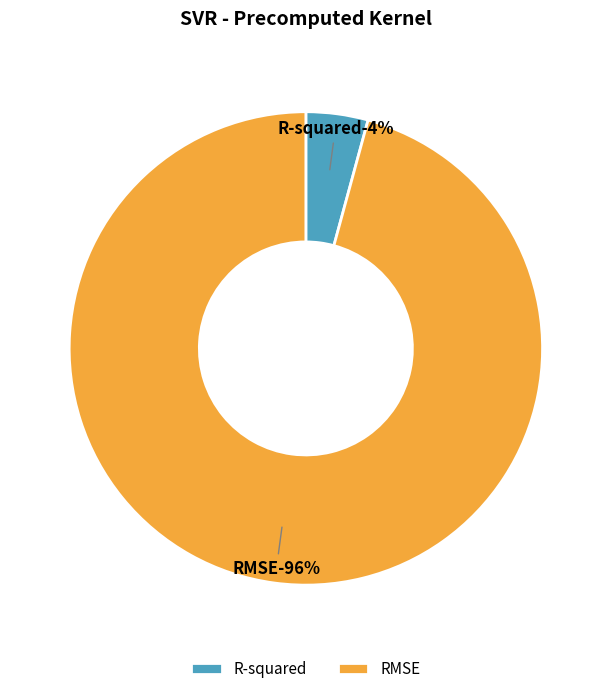

Which has a higher value, R-squared or RMSE?

RMSE